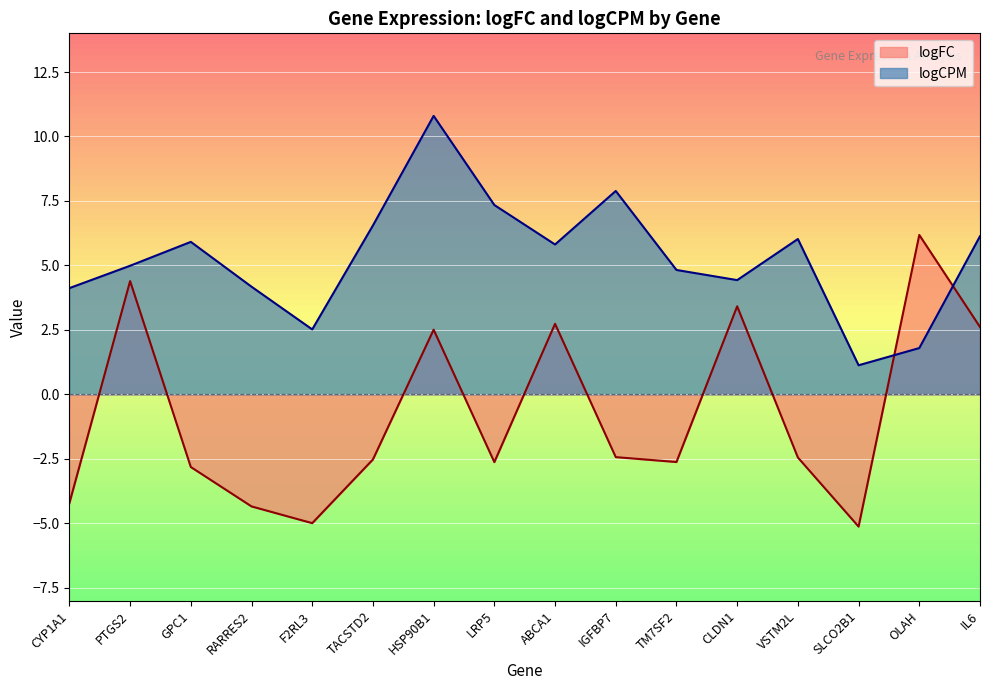

What is the minimum value for logCPM?

1.1